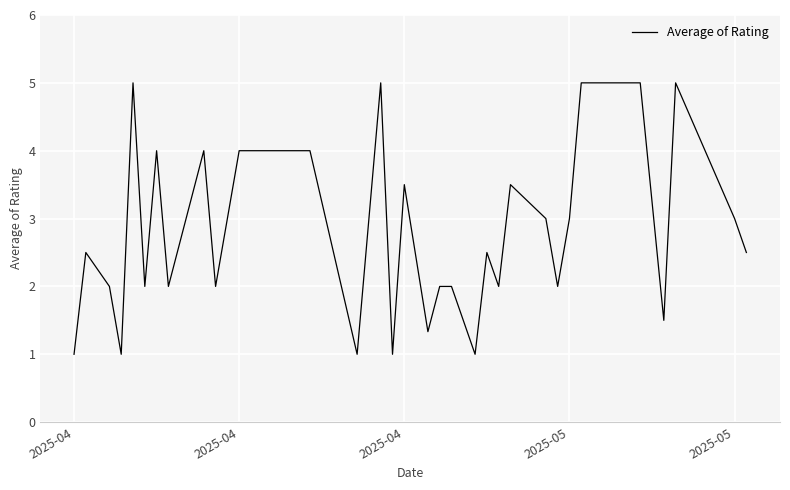

What is the smallest value displayed?

1.0